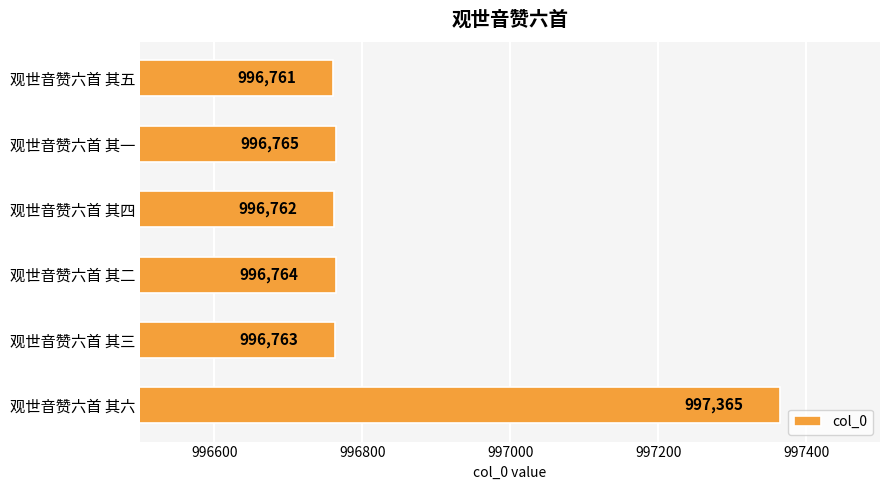

Reading bottom to top, extract all data points from this chart.

观世音赞六首 其六=997365	观世音赞六首 其三=996763	观世音赞六首 其二=996764	观世音赞六首 其四=996762	观世音赞六首 其一=996765	观世音赞六首 其五=996761